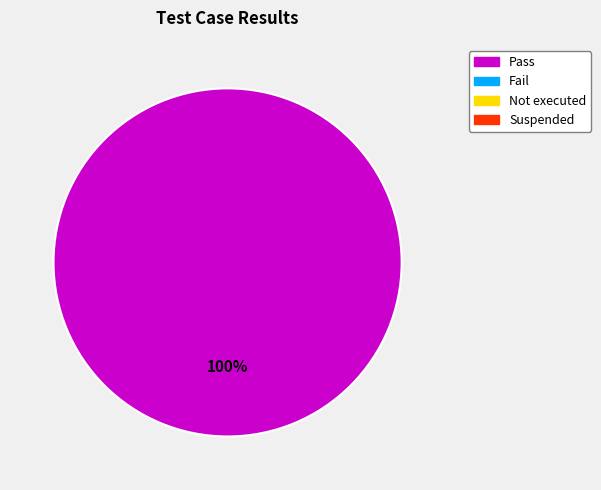

How many slices are in this pie chart?

1